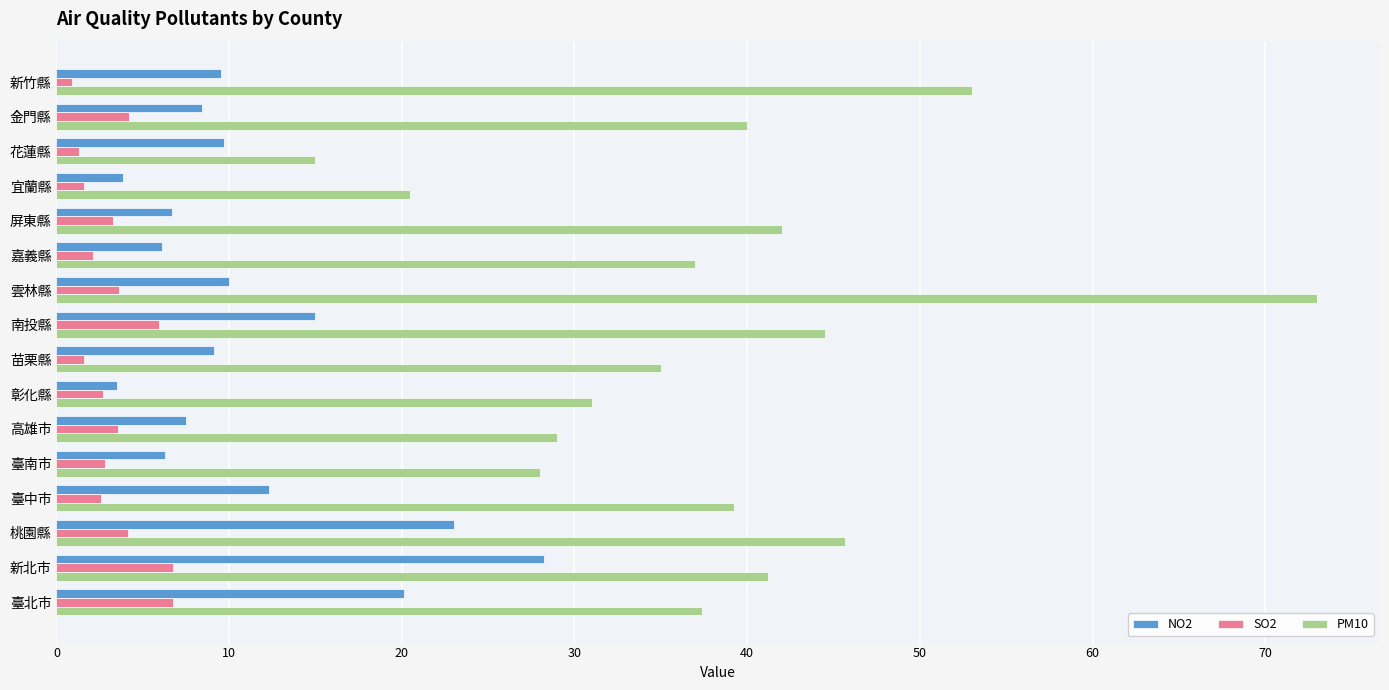

What is the sum of all NO2 values?

179.3